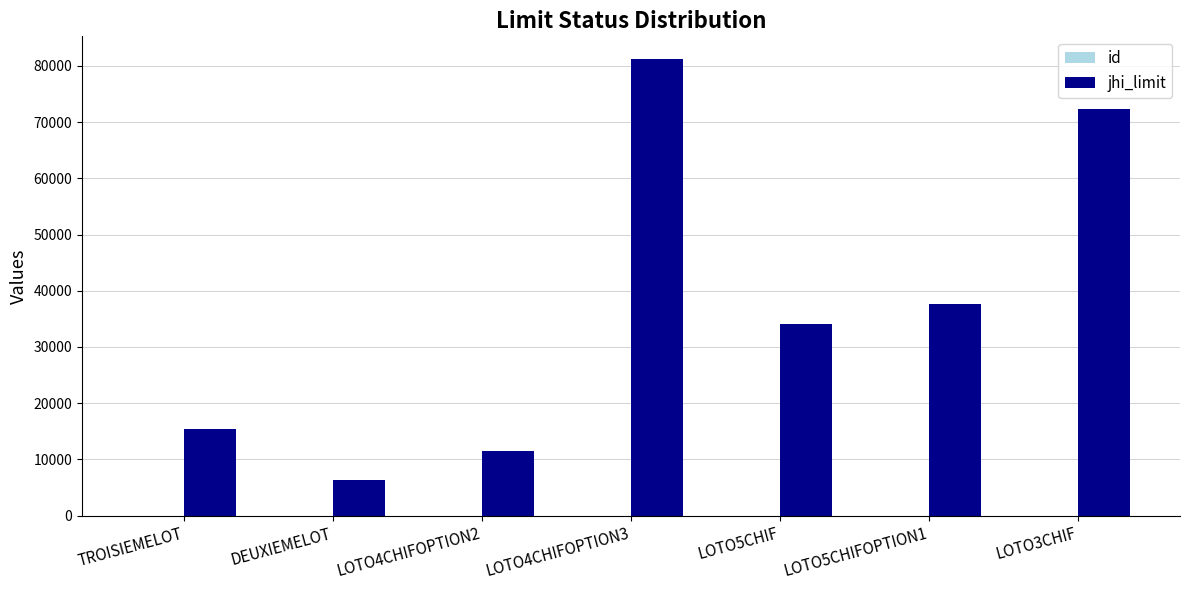

Which series has the largest total across all categories?

jhi_limit